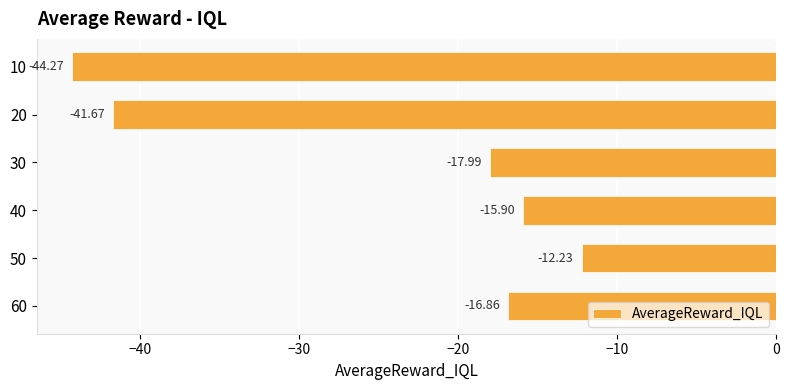

Are the bars grouped side by side (vs. stacked)?

No